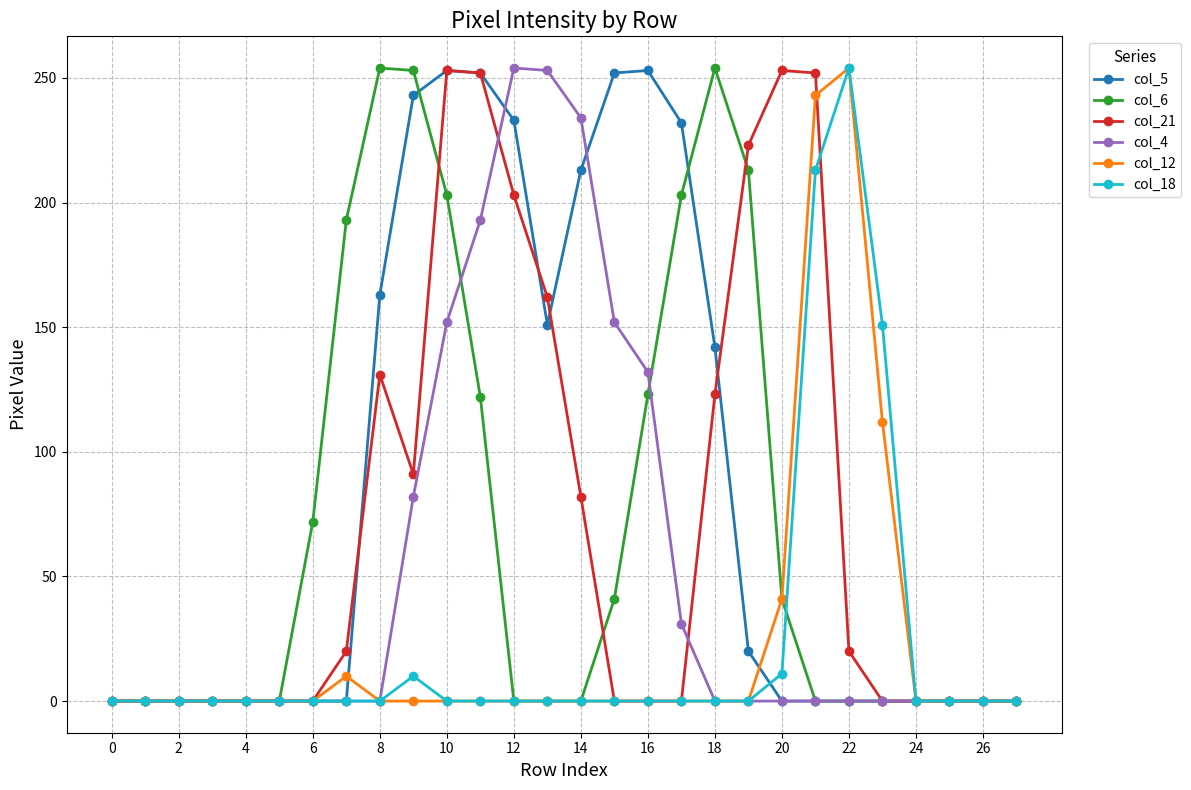

Count the number of categories in the chart.

28